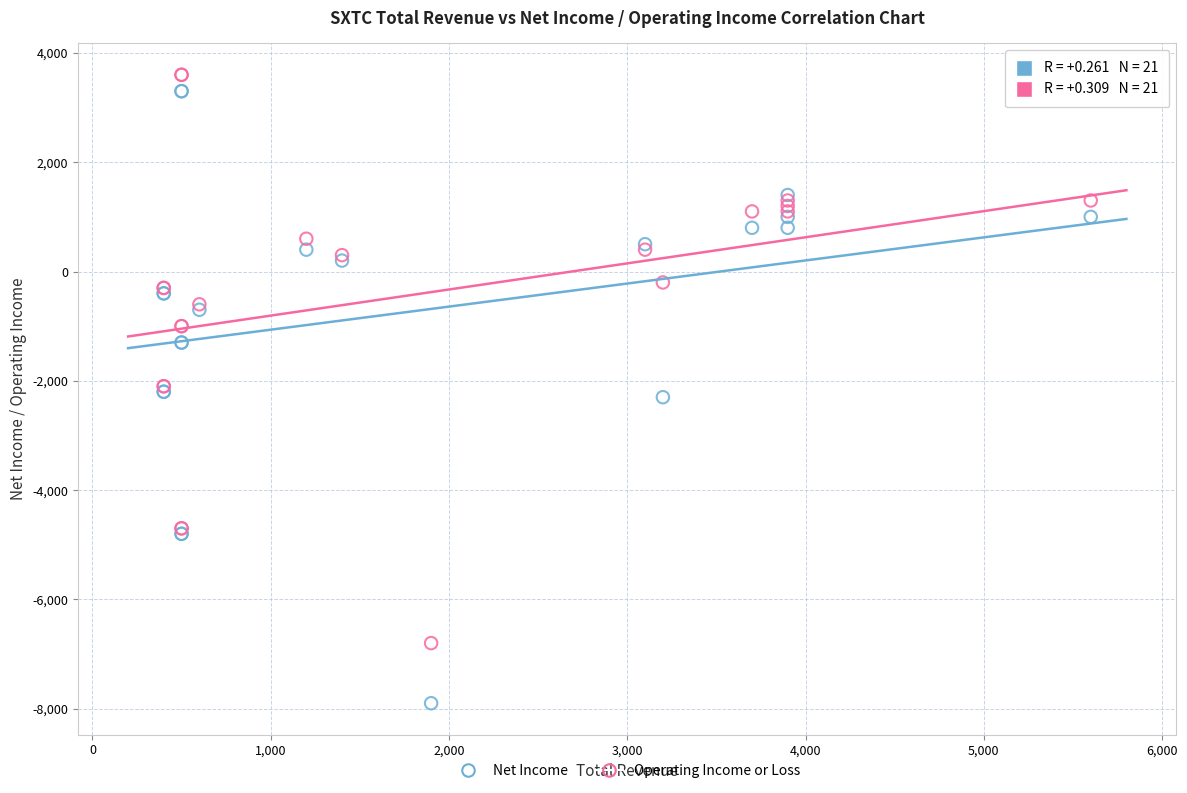

Which series has the largest Y range (max minus min)?

Net Income